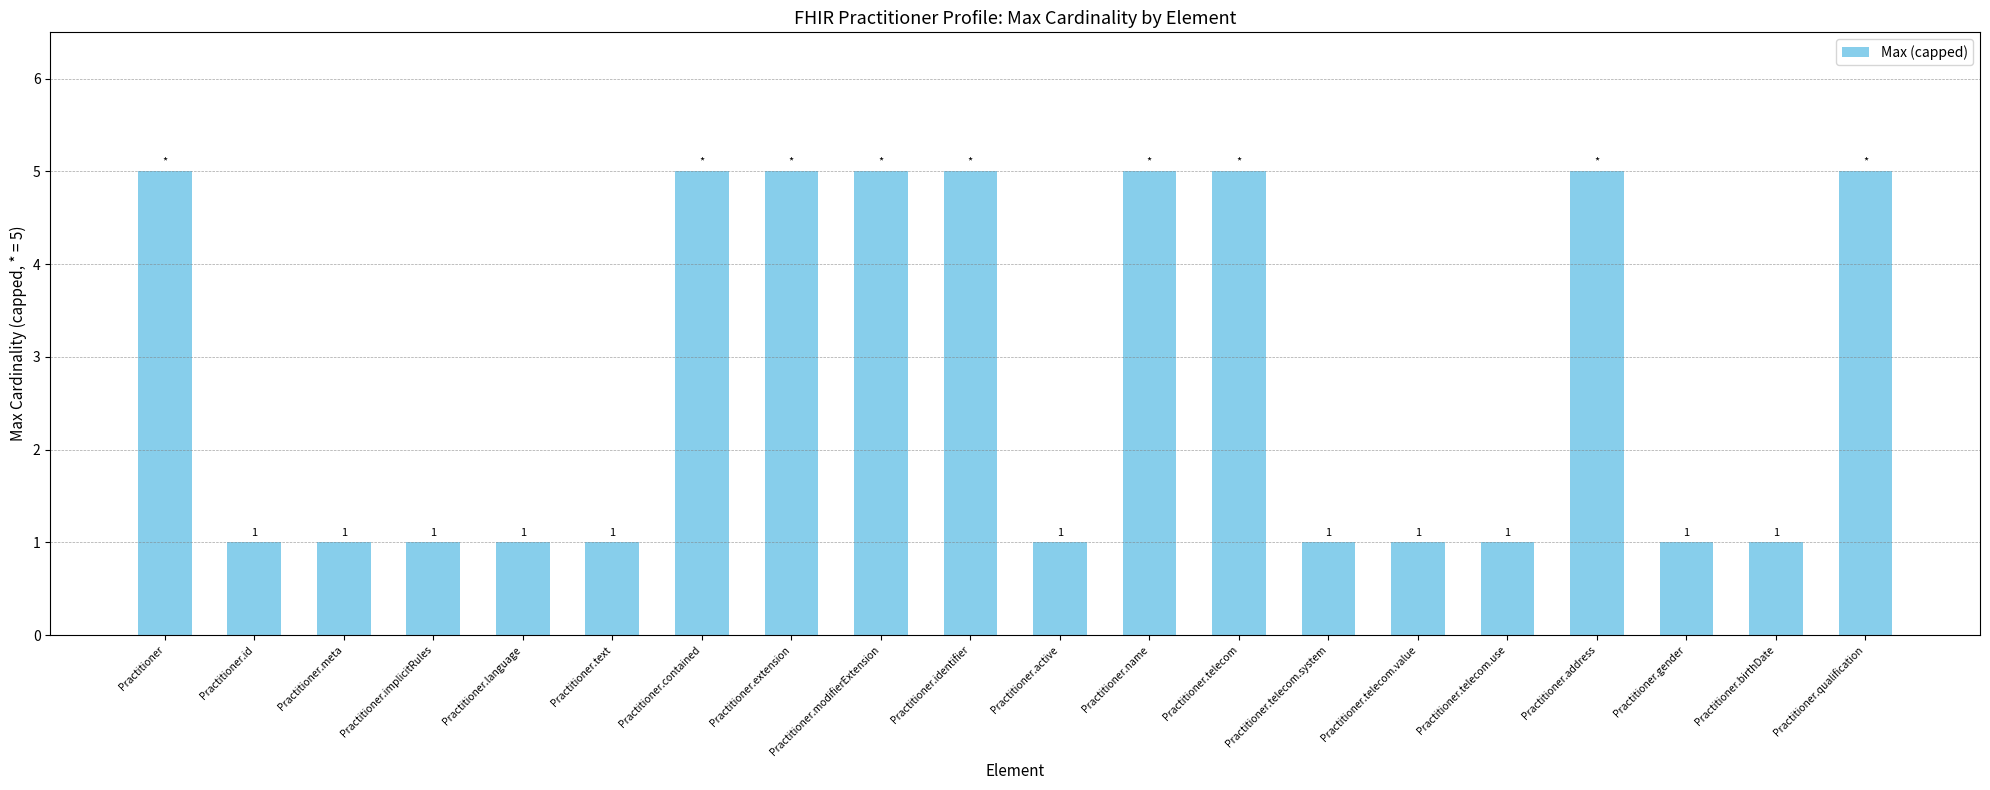

What is the change in value from Practitioner.identifier to Practitioner.birthDate?

-4